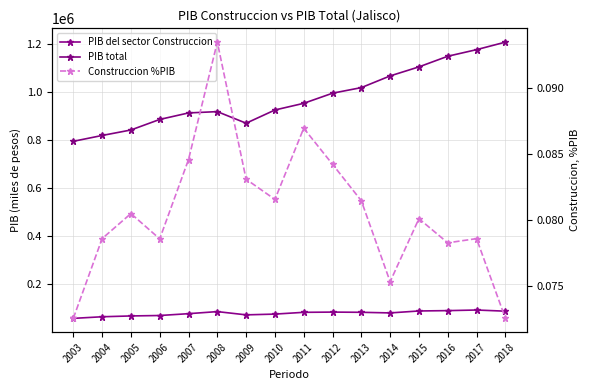

Rank the series by their maximum value, from highest to lowest.

PIB total, PIB del sector Construccion, Construccion %PIB